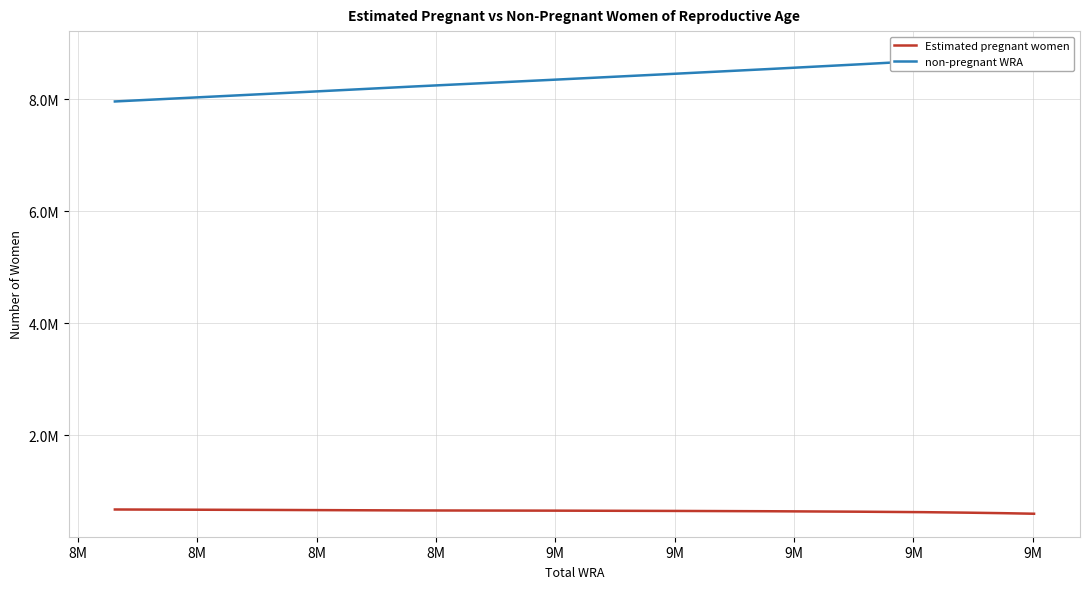

How many lines are shown in the chart?

2